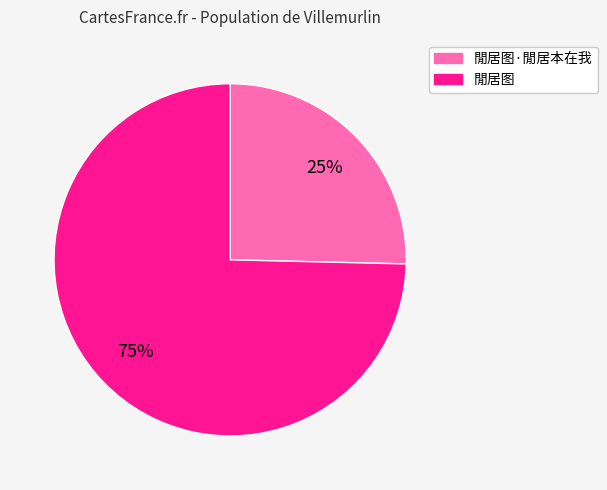

Count the number of slices in the pie.

2